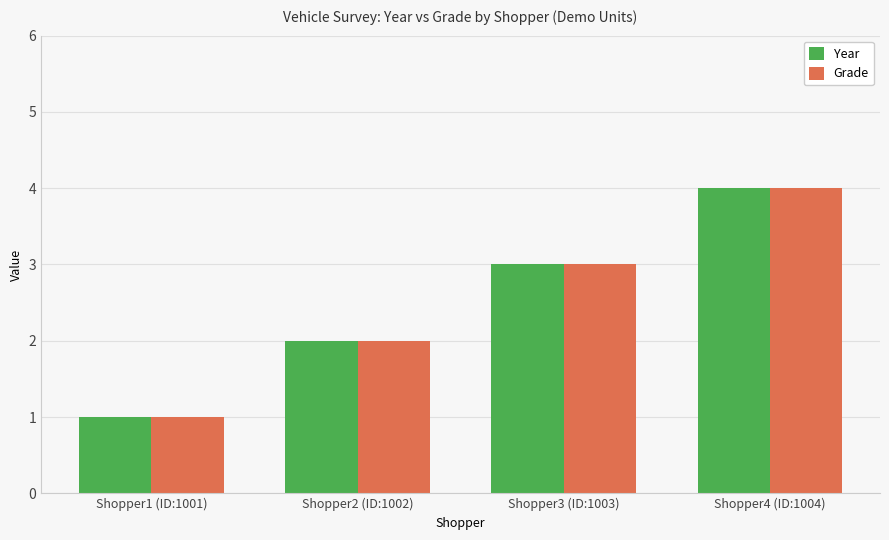

What is the difference between the maximum and minimum values in the Year series?

3